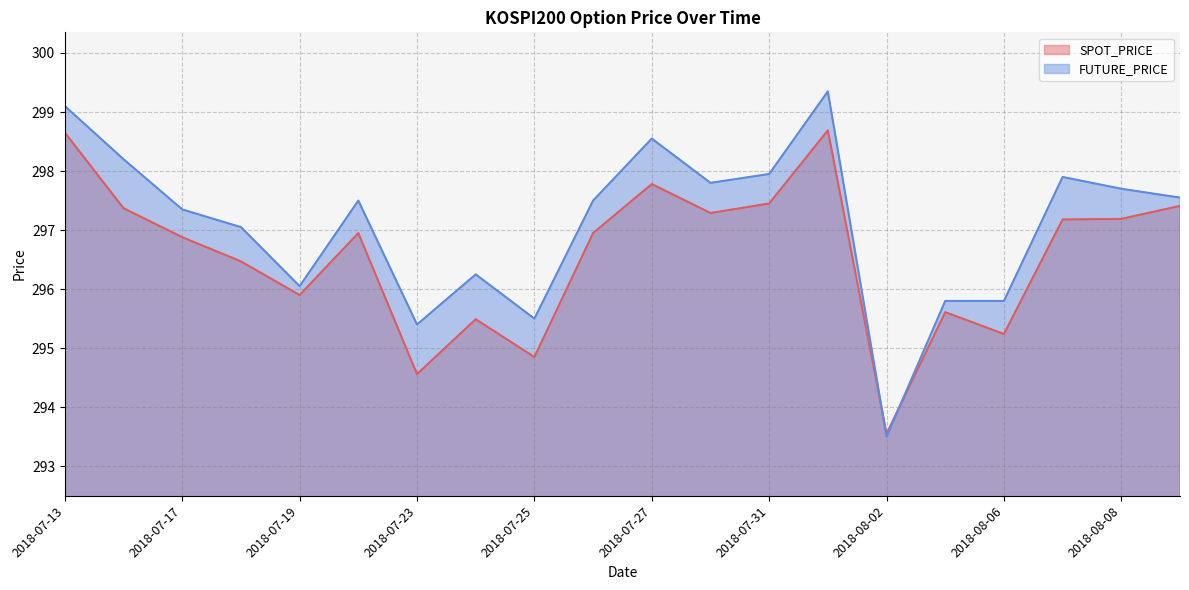

What is the total value across all series at 2018-07-25?

590.4